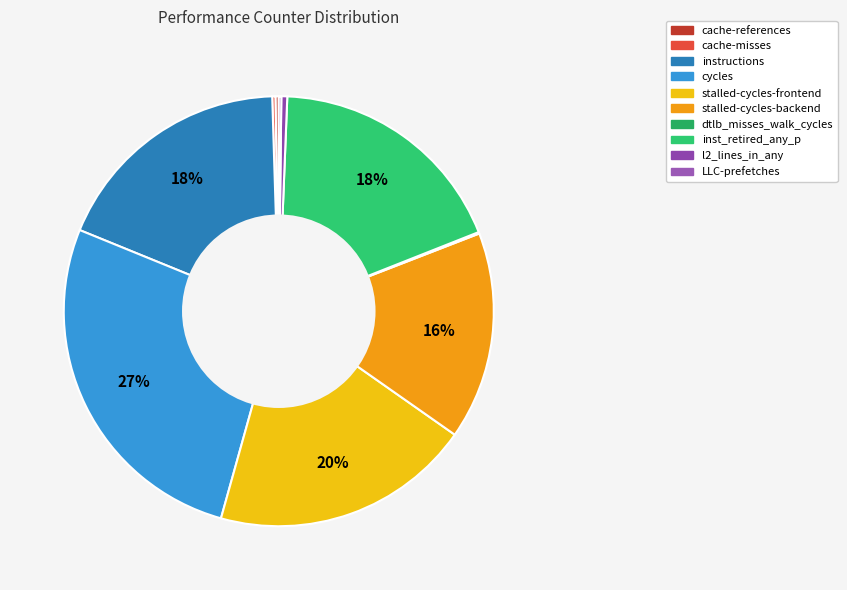

Approximately how many times larger is the value at instructions compared to LLC-prefetches?

96.7